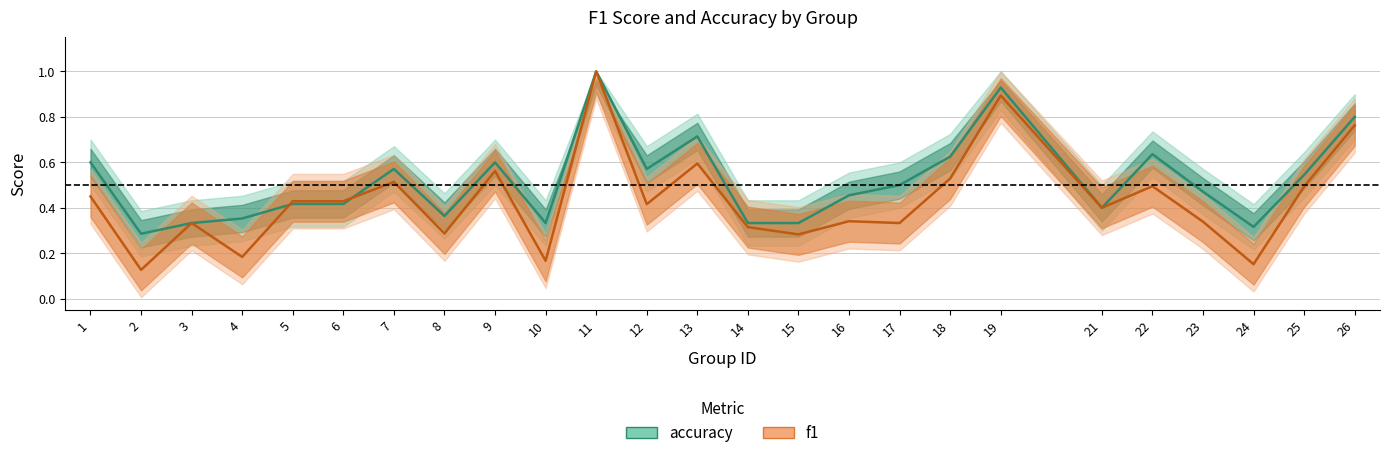

Which series has the largest total across all categories?

accuracy